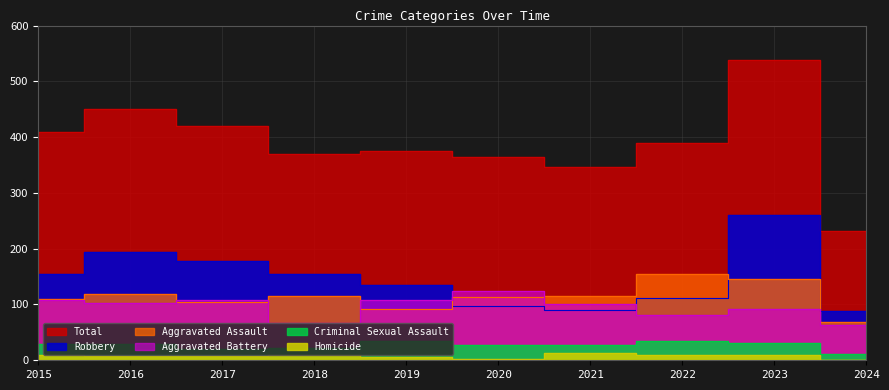

Which series has the largest total across all categories?

Total